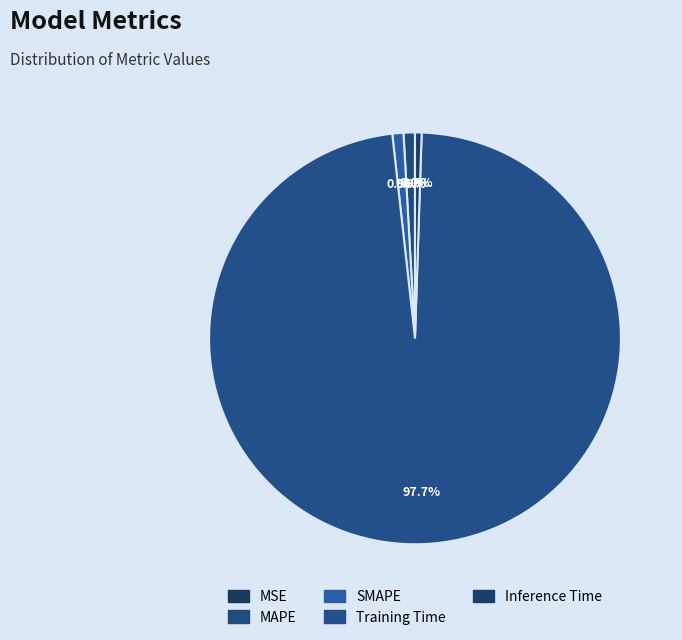

To the nearest percent, what percentage of the pie is Training Time?

98%